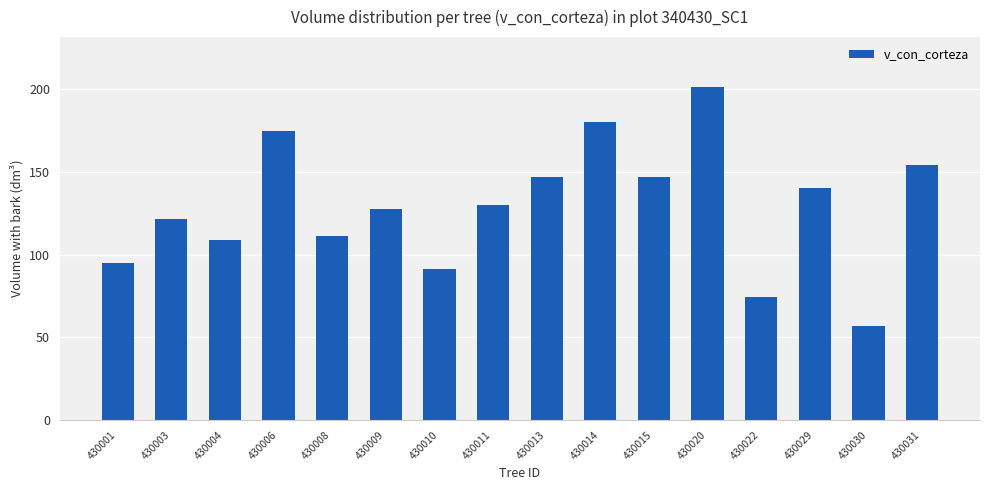

What is the difference between the values at 430009 and 430030?

70.4